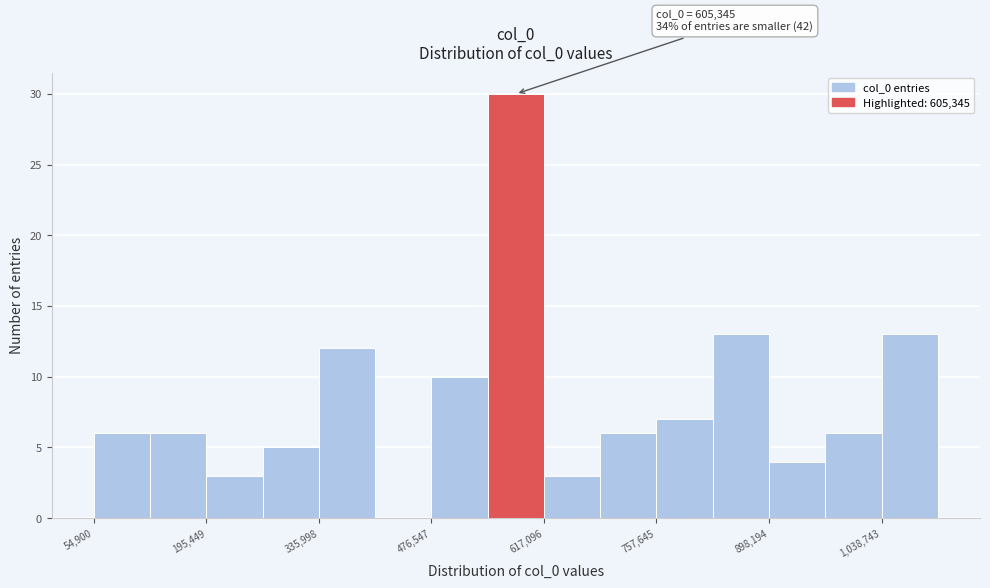

Read against the x-axis, roughly where is the centre of the tallest bar?

580000